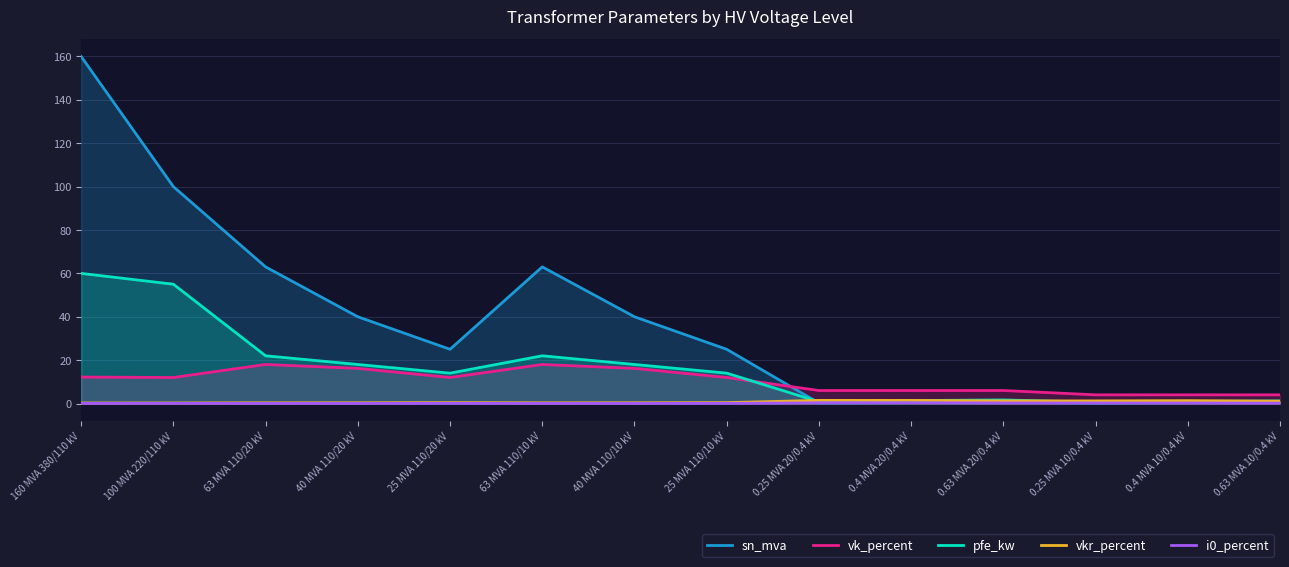

Where do vk_percent and sn_mva first cross each other?

25 MVA 110/10 kV and 0.25 MVA 20/0.4 kV